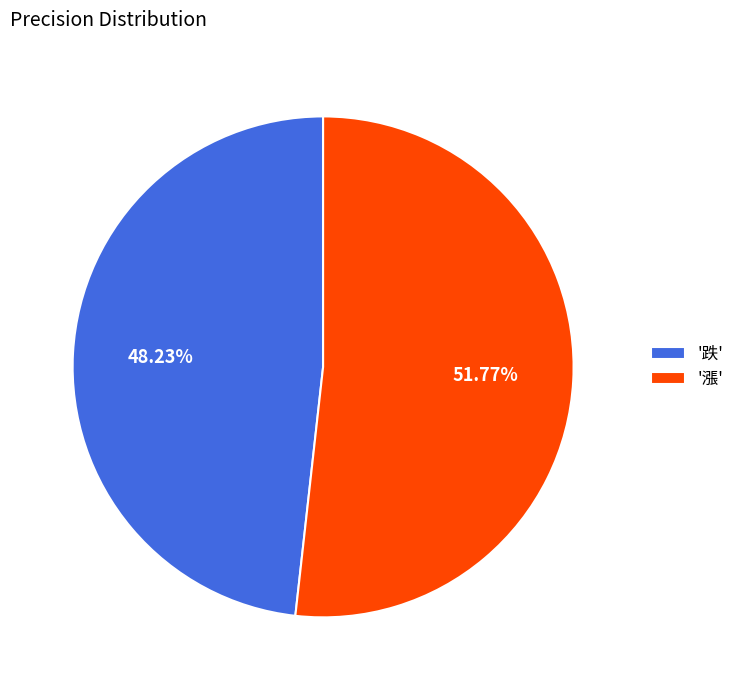

Rank the categories by value from lowest to highest.

'跌', '漲'